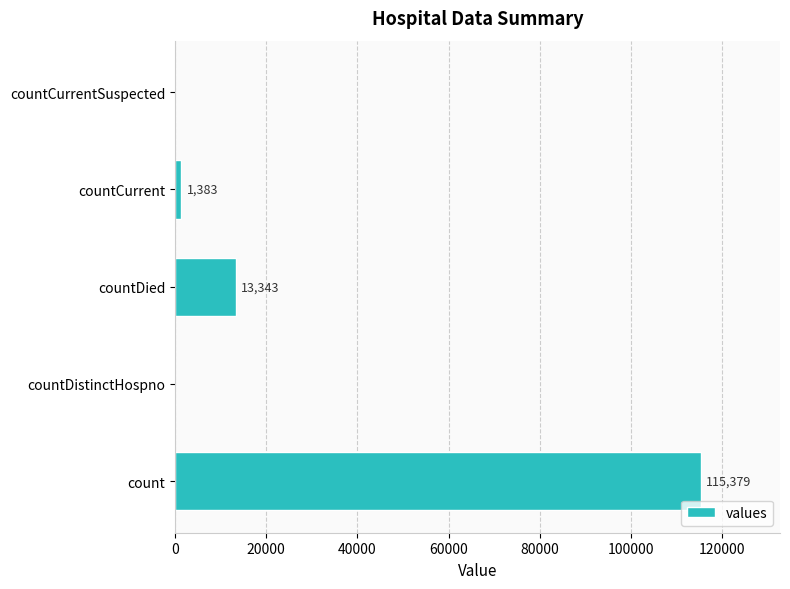

The value at count is 115379. True or false?

True